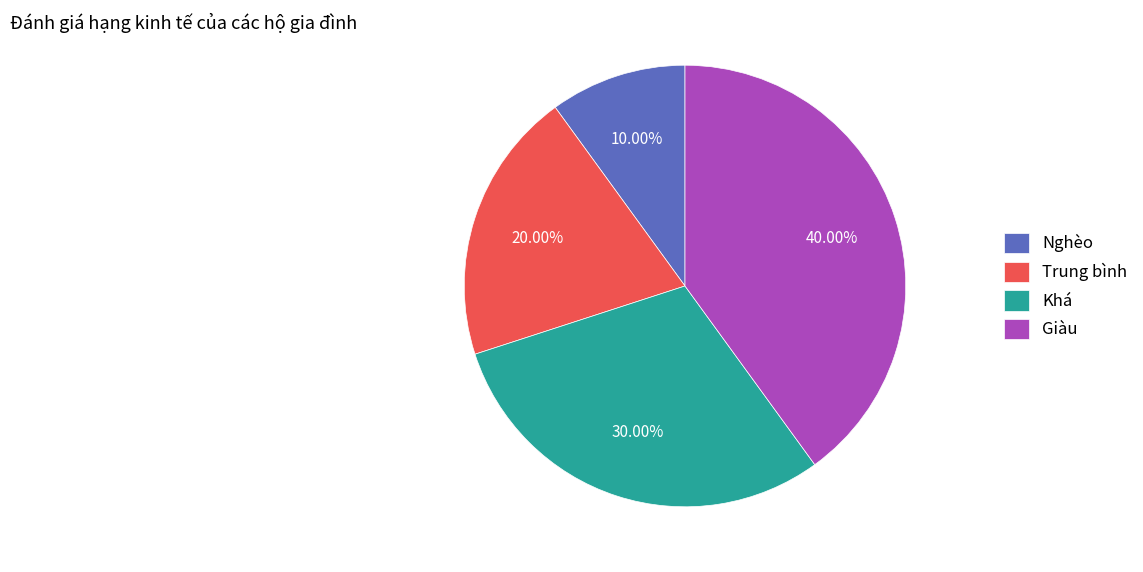

Is the sum of Khá and Giàu greater than half?

Yes